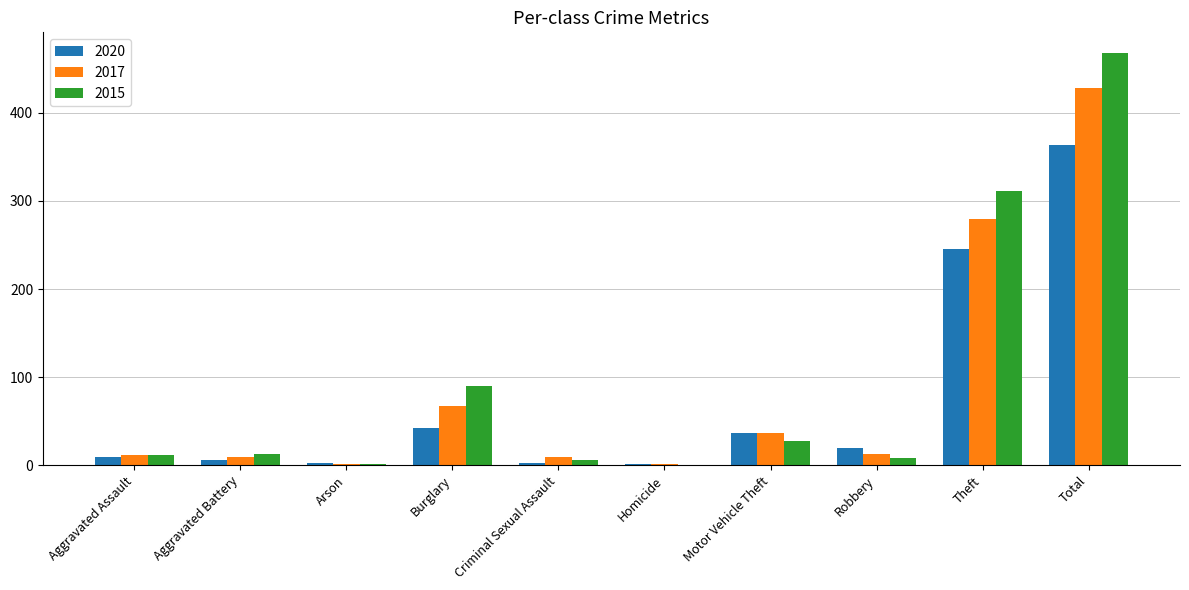

What is the highest value of the 2020 series?

364